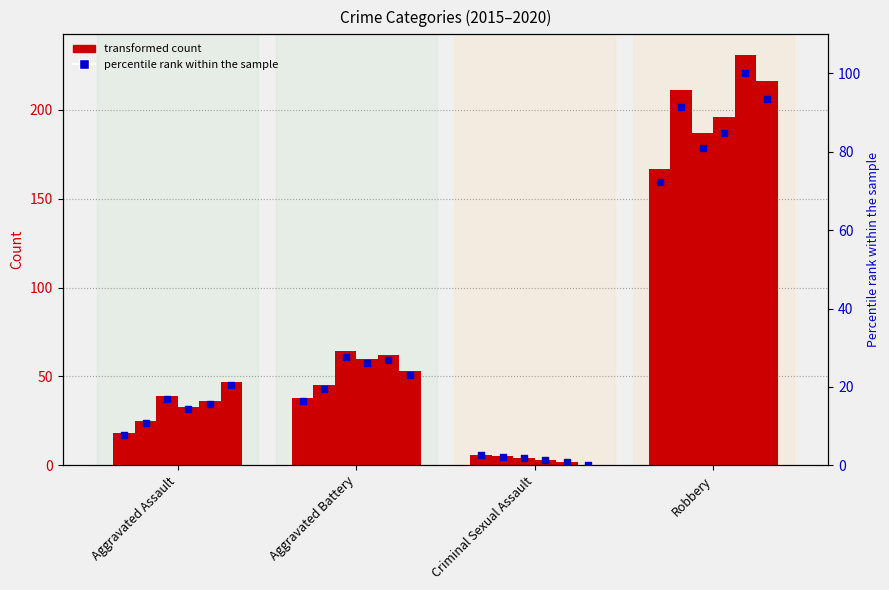

What is the change in value from Aggravated Assault to Robbery?

+64.5